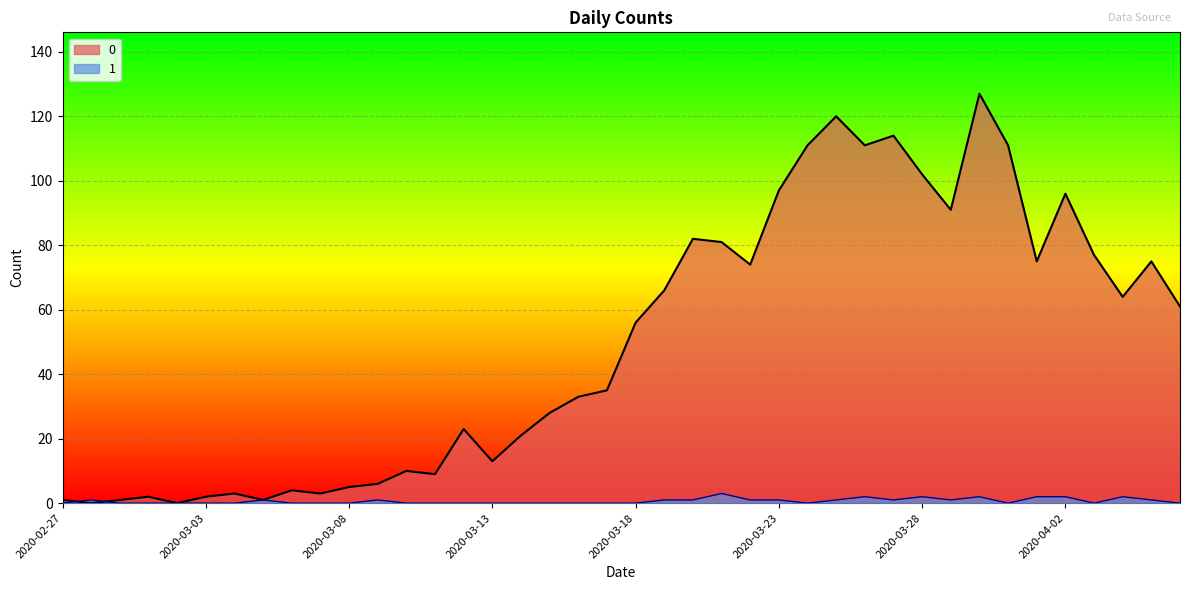

What is the total value across all series at 2020-03-11?

9